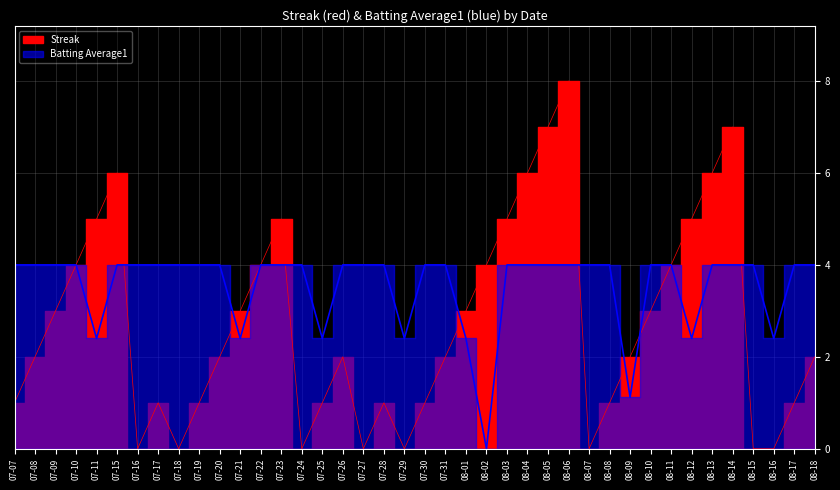

What is the difference between the highest and lowest values at 07-29?

2.4